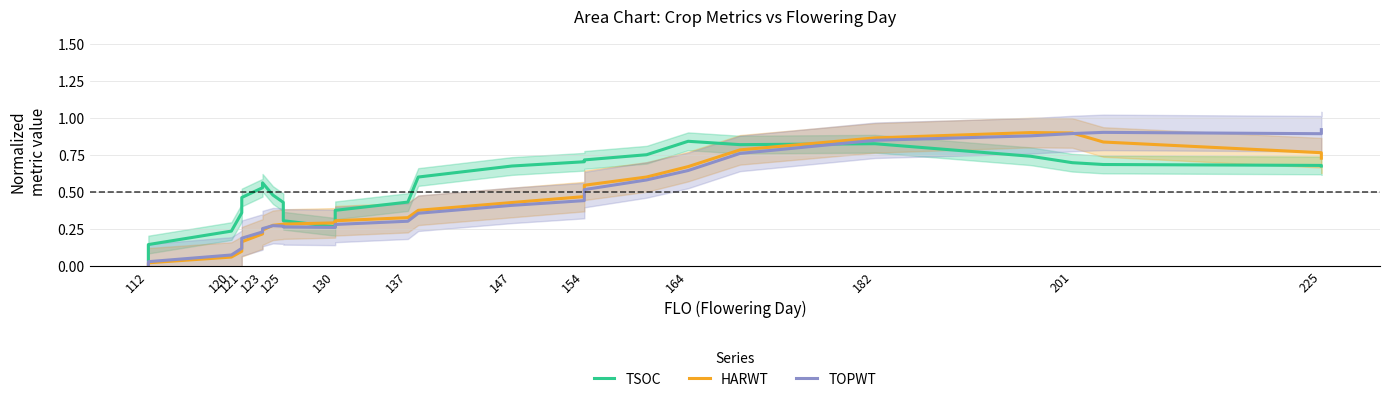

Reading left to right, transcribe all the data shown in this chart.

TSOC: 0.0	0.1	0.2	0.4	0.5	0.5	0.6	0.5	0.4	0.3	0.3	0.4	0.4	0.6	0.7	0.7	0.7	0.8	0.8	0.8	0.8	0.7	0.7	0.7	0.7	0.7
HARWT: 0.0	0.0	0.1	0.1	0.2	0.2	0.2	0.3	0.3	0.3	0.3	0.3	0.3	0.4	0.4	0.5	0.5	0.6	0.7	0.8	0.9	0.9	0.9	0.8	0.8	0.7
TOPWT: 0.0	0.0	0.1	0.1	0.2	0.2	0.3	0.3	0.3	0.3	0.3	0.3	0.3	0.4	0.4	0.4	0.5	0.6	0.6	0.8	0.8	0.9	0.9	0.9	0.9	0.9